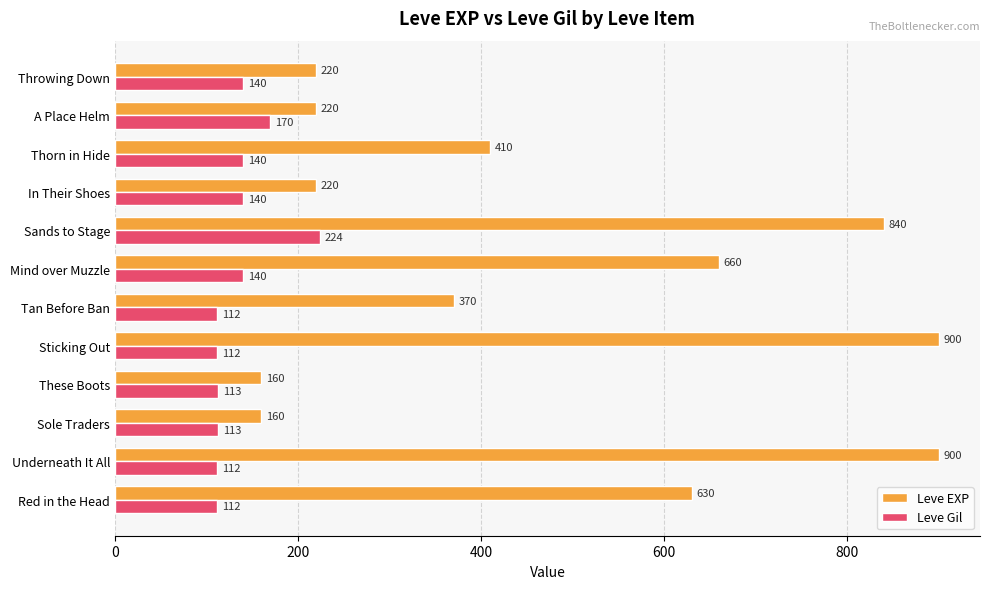

What is the sum of all Leve Gil values?

1628